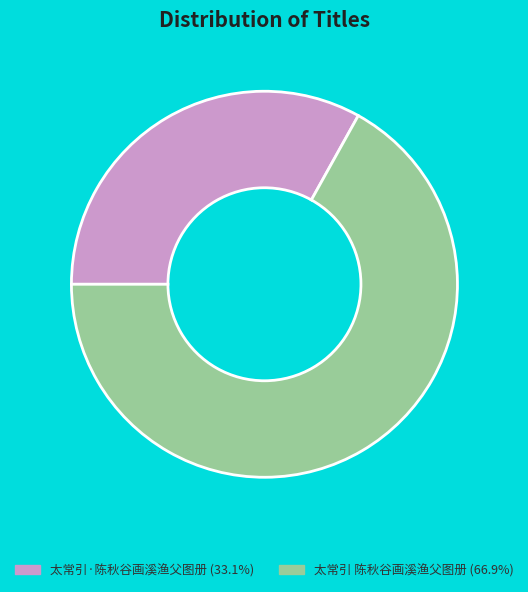

Does any single category account for the majority?

Yes